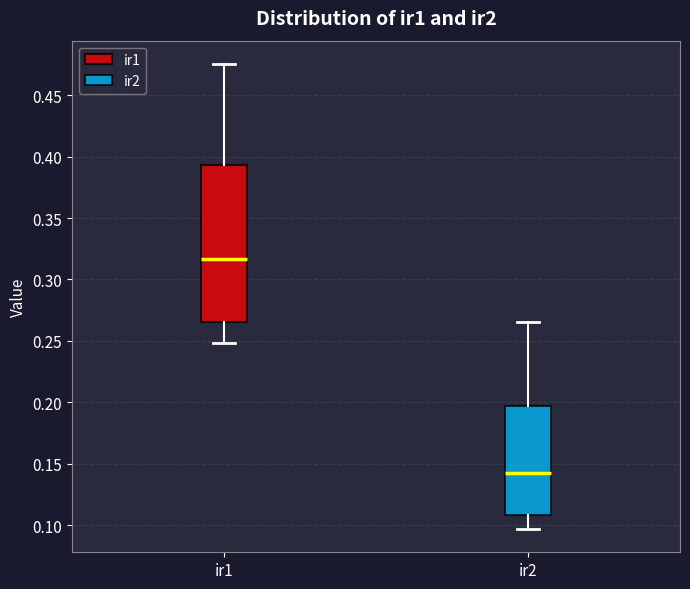

Comparing the boxes themselves (not the whiskers), which one is the tallest?

ir1